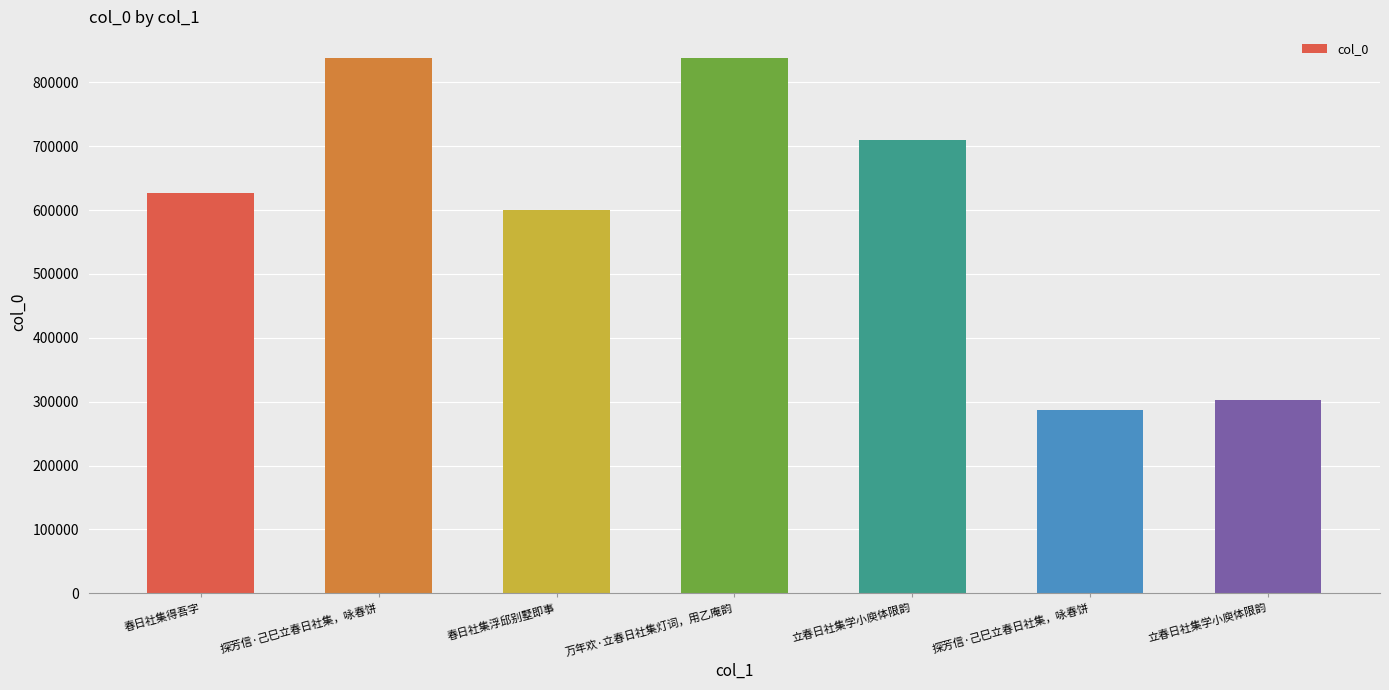

What is the value of the 3rd bar from the left?

600048